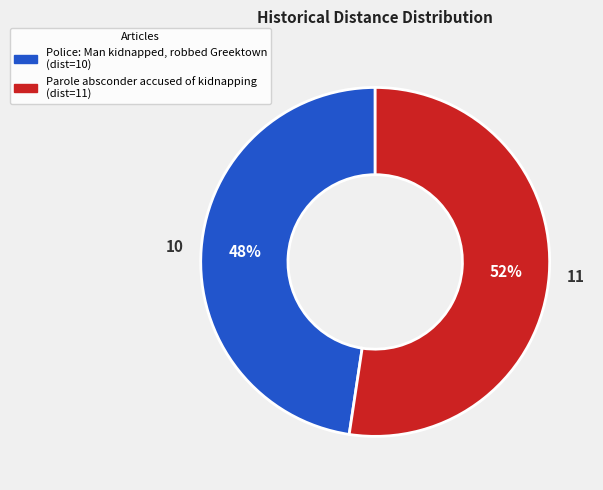

Which category has the biggest portion of the pie?

Parole absconder accused of kidnapping